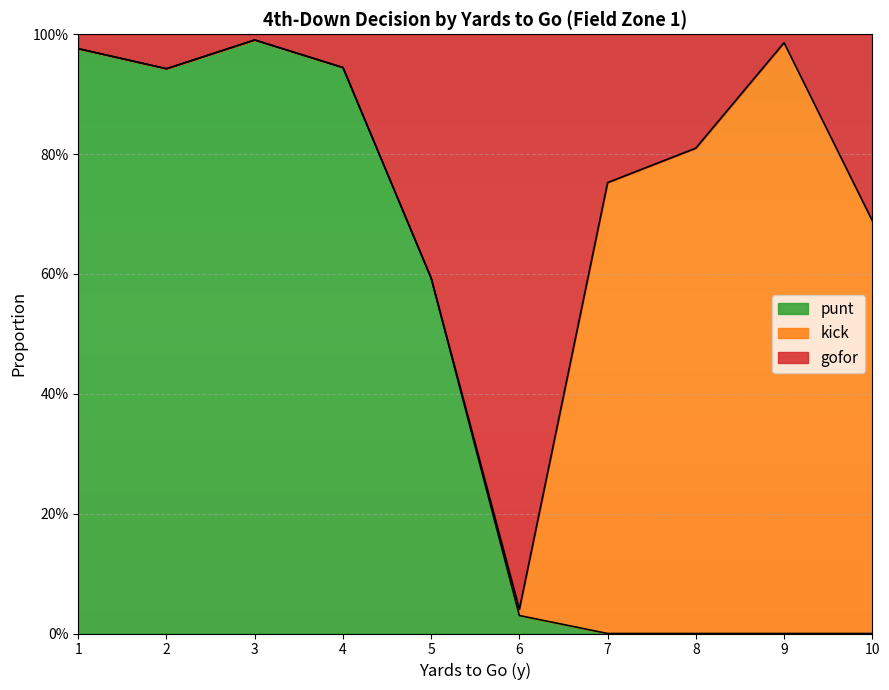

What are all the series names shown in the legend?

punt, kick, gofor